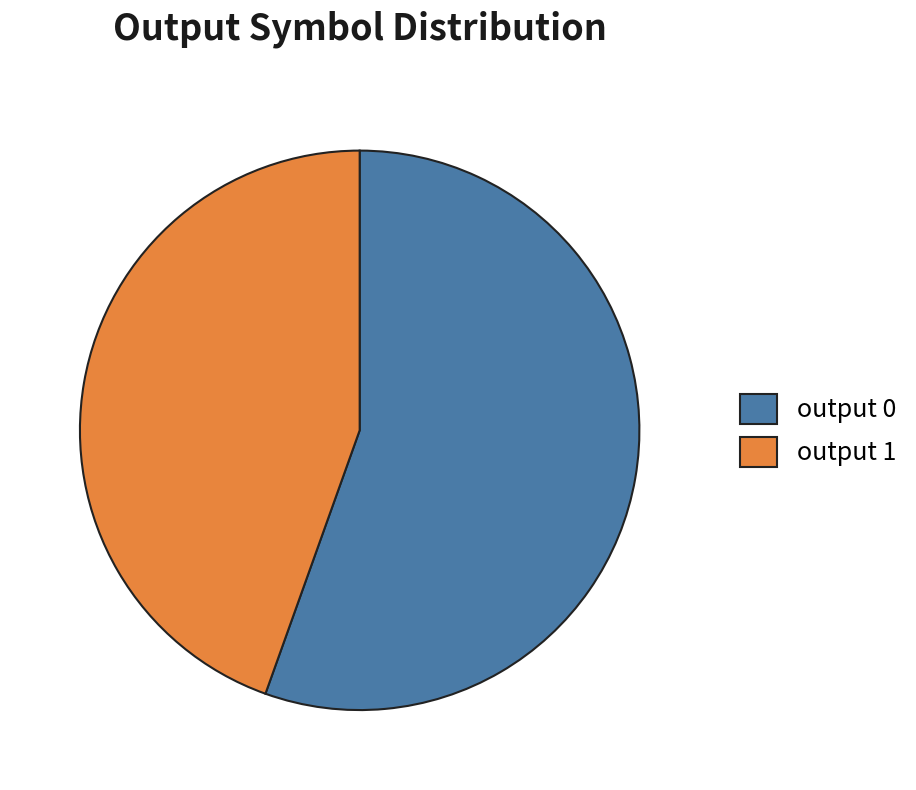

The output 0 slice represents 55% of the pie. True or false?

True